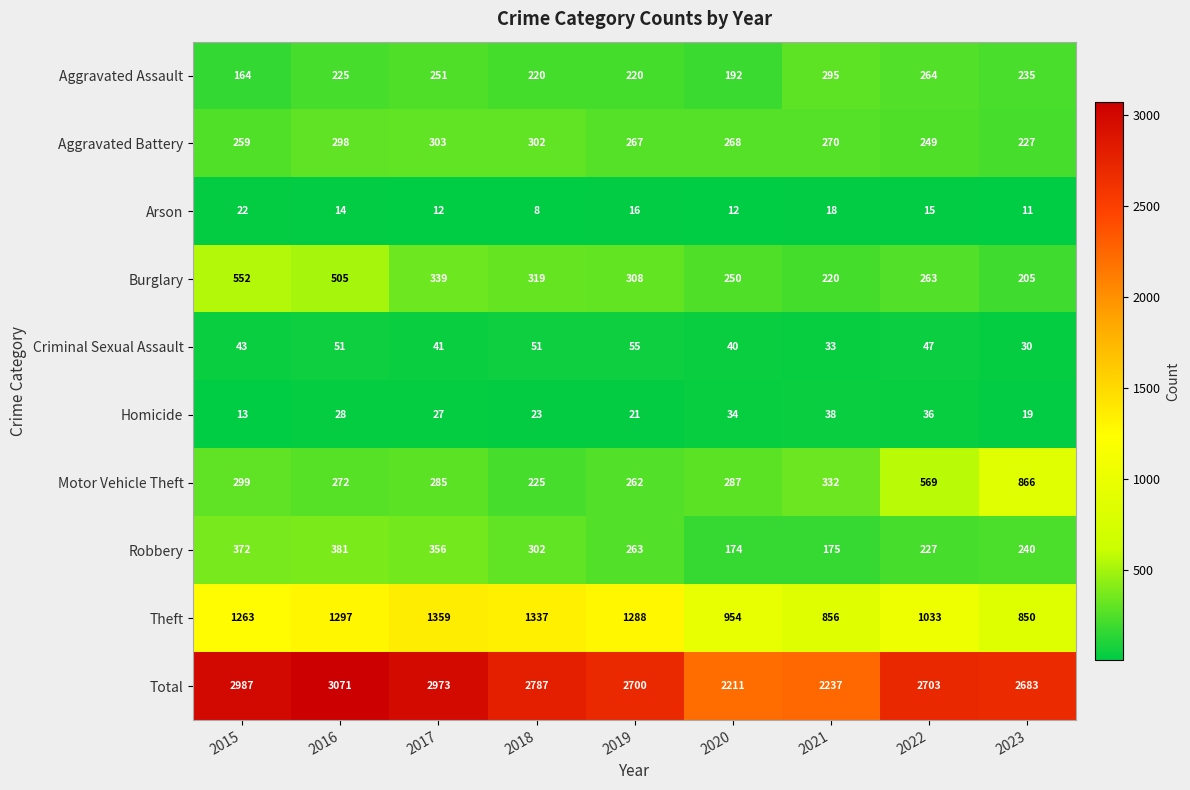

What is the maximum value shown in the chart?

3071